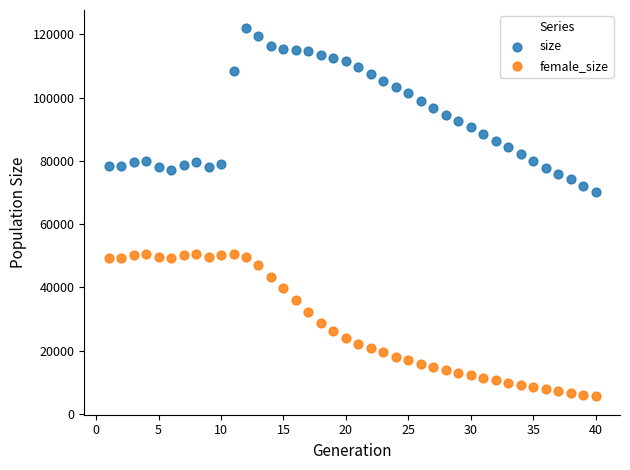

Which series reaches the minimum Y coordinate?

female_size